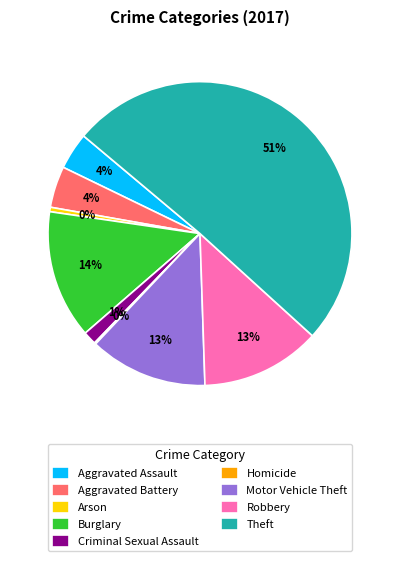

Do Motor Vehicle Theft and Arson together represent more than half of the pie?

No